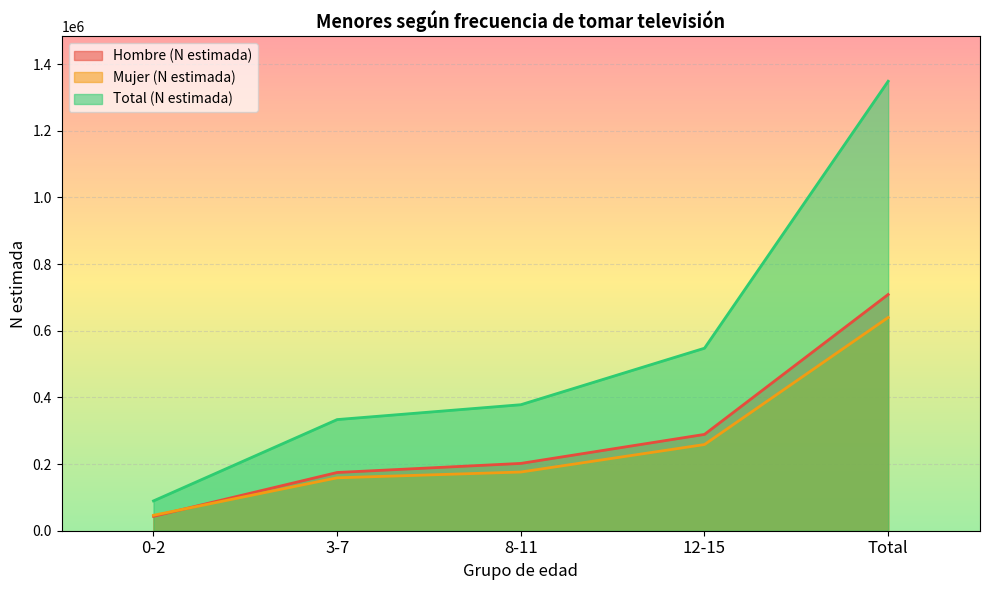

Which series has the largest range (max minus min)?

Total (N estimada)